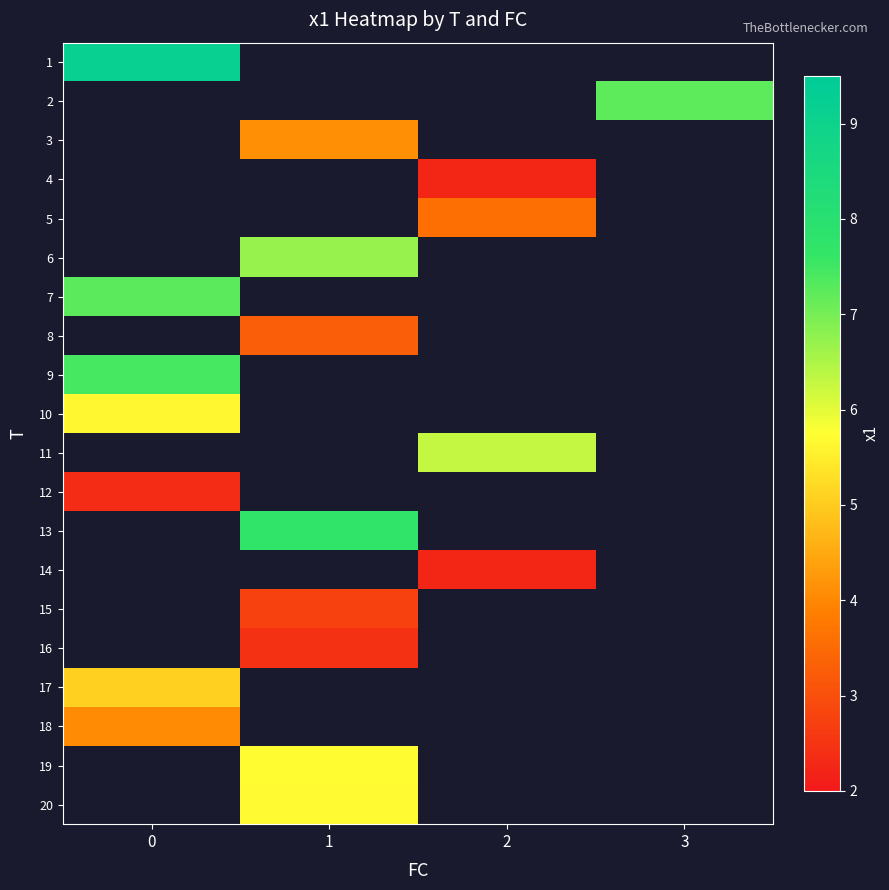

How many series are shown in this chart?

20